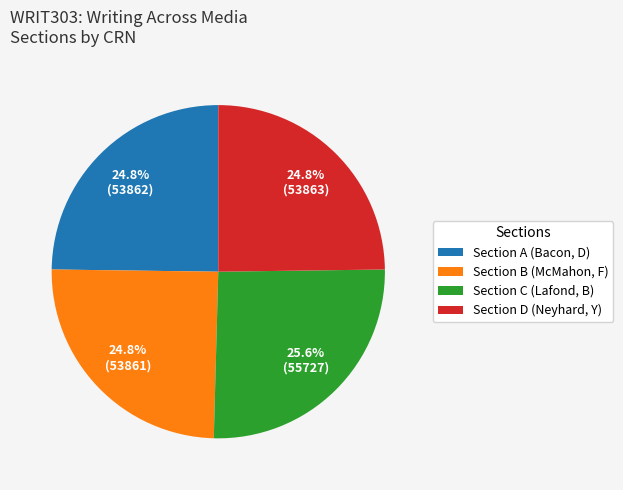

How many slices are in this pie chart?

4